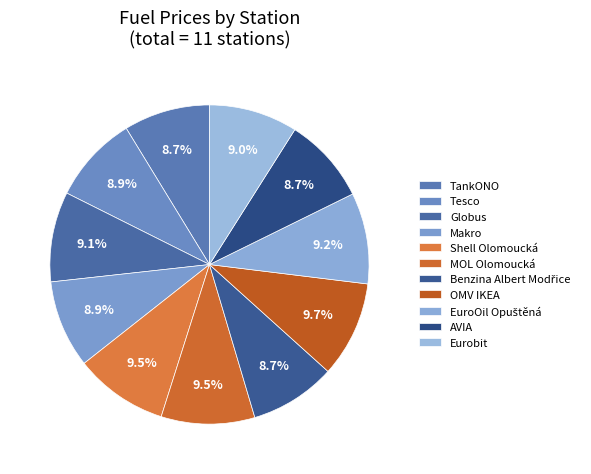

How many segments does this pie chart have?

11